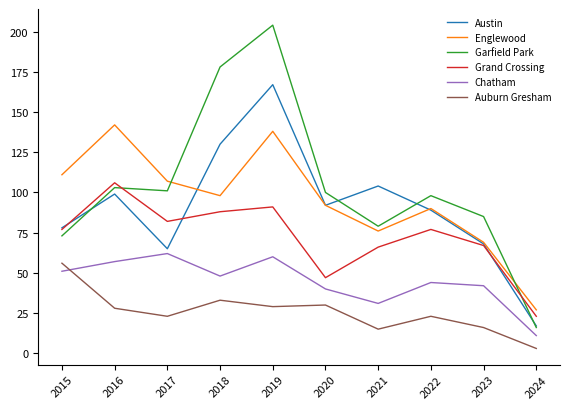

Does the chart have visible grid lines?

No